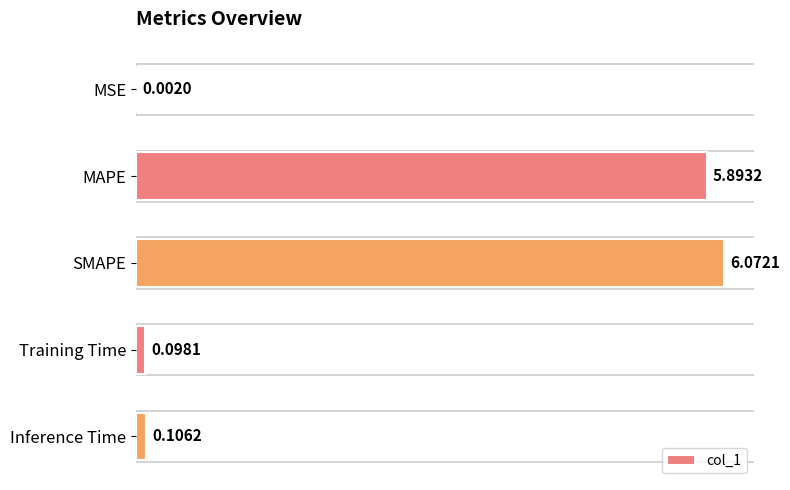

What is the maximum value shown in the chart?

6.1